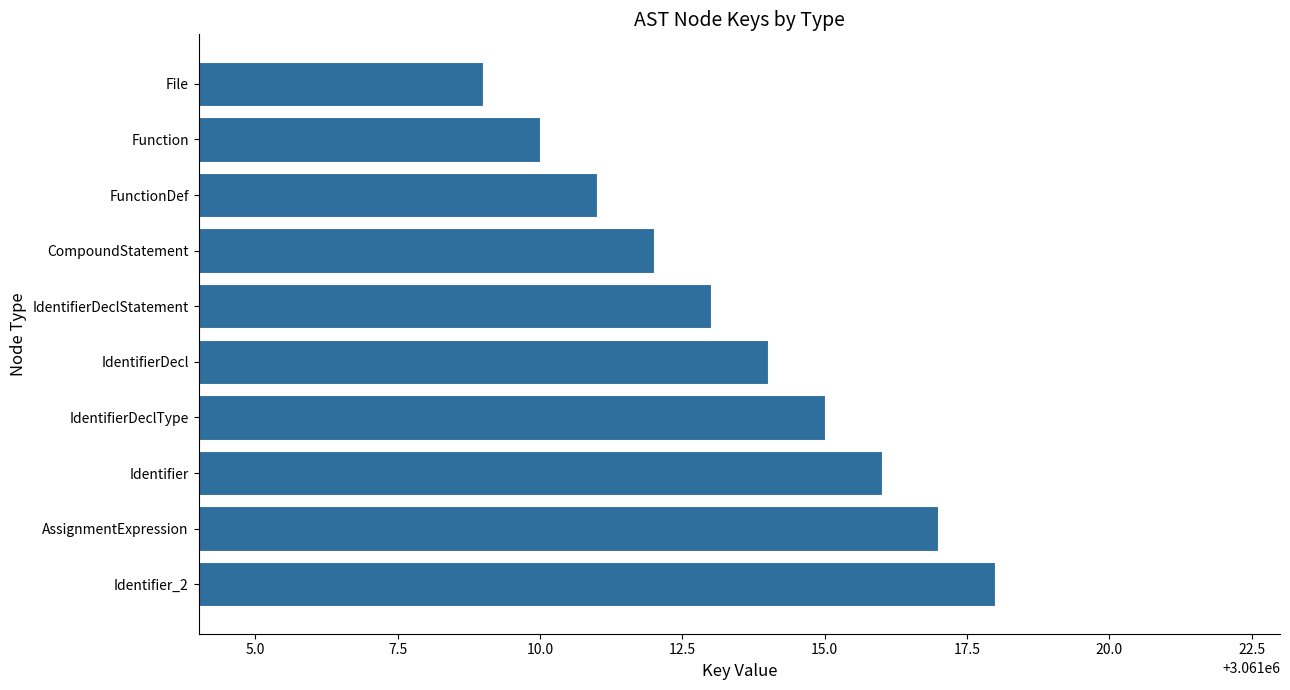

Count the number of data series in this chart.

1